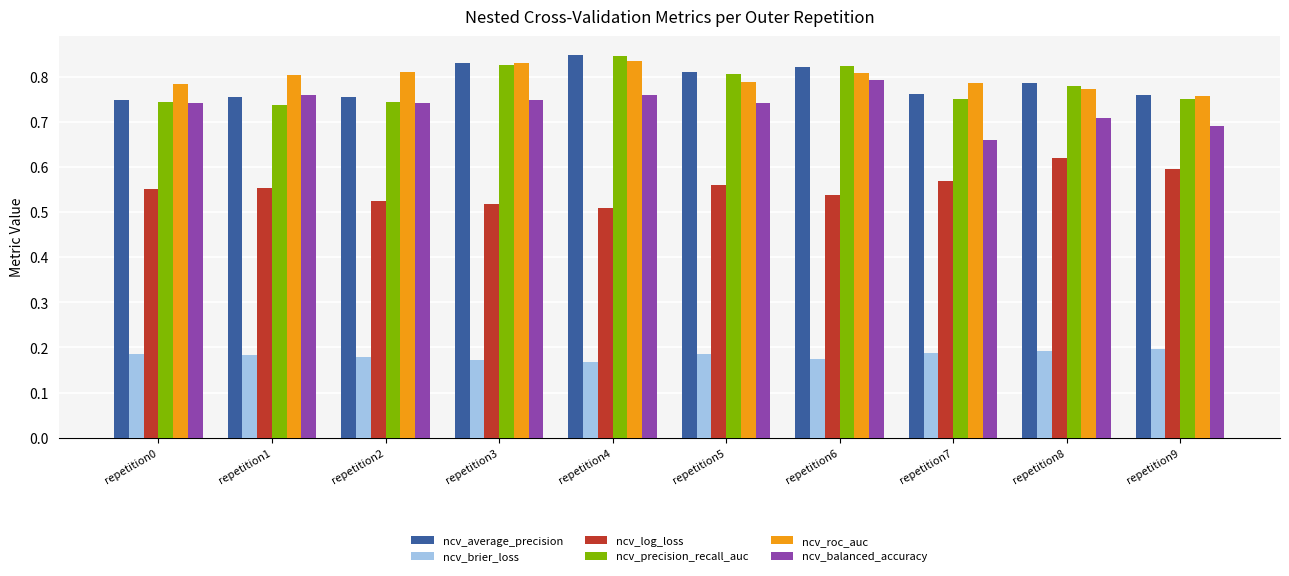

Between repetition5 and repetition7, which series saw the biggest shift?

ncv_balanced_accuracy